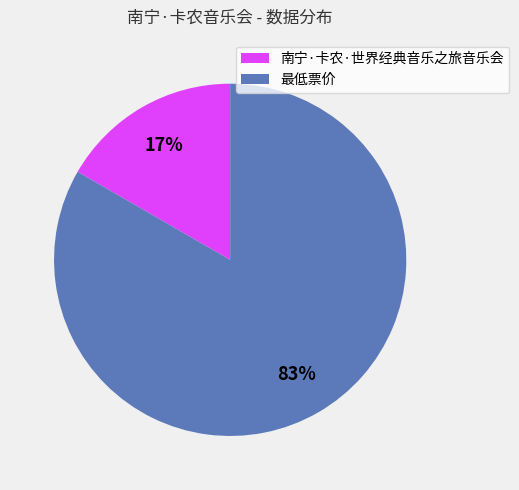

To the nearest percent, what is the average slice percentage?

50%